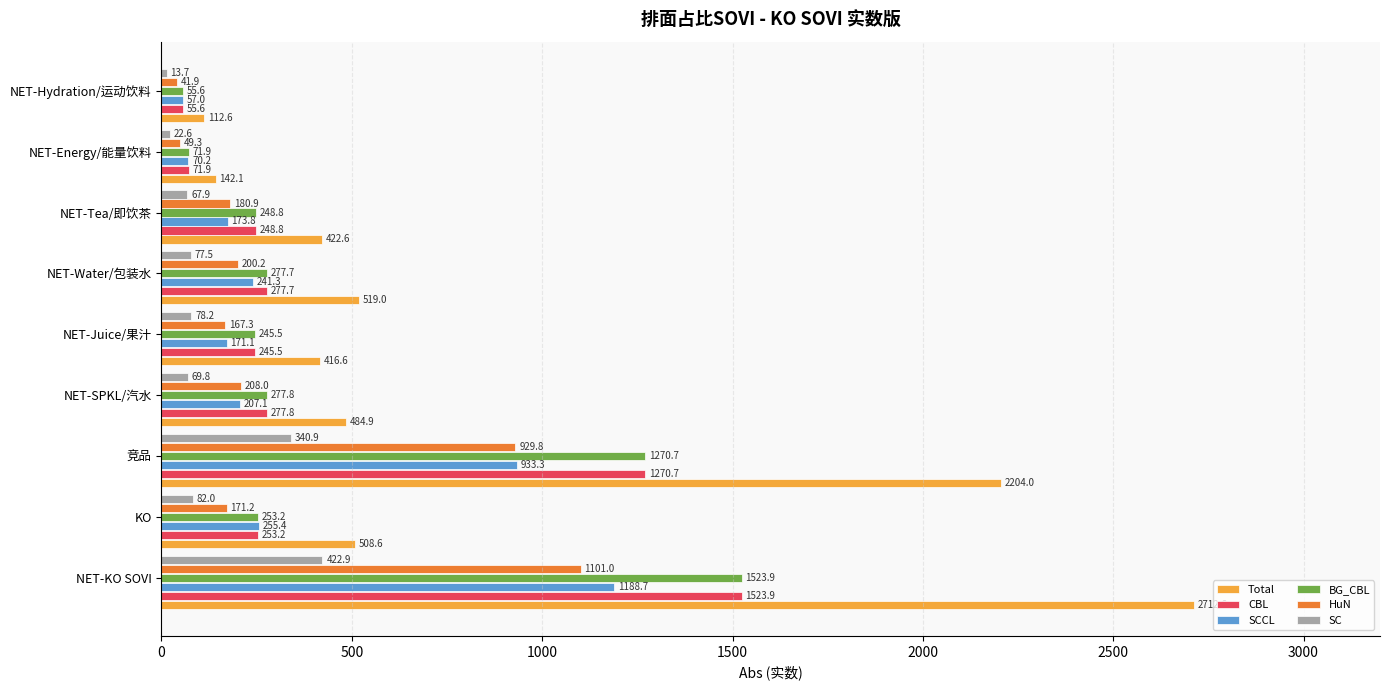

What are all the series names shown in the legend?

Total, CBL, SCCL, BG_CBL, HuN, SC